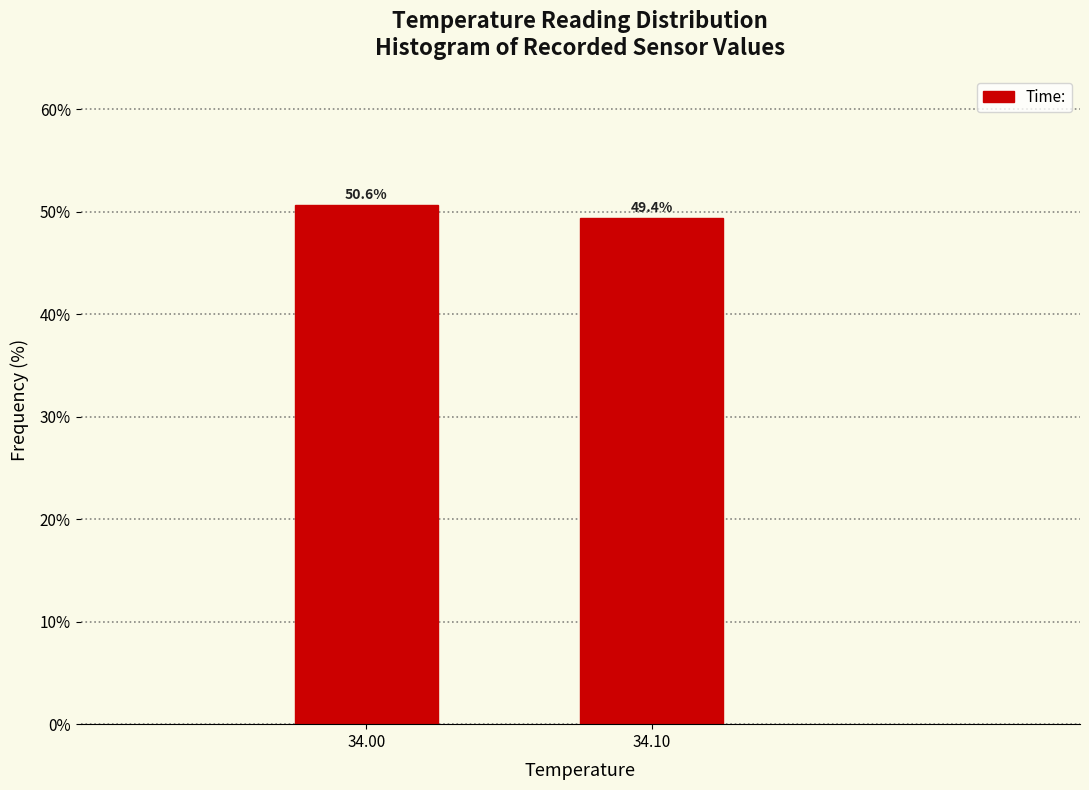

Reading left to right, what are all the values shown in this chart?

34.00=50.6	34.10=49.4